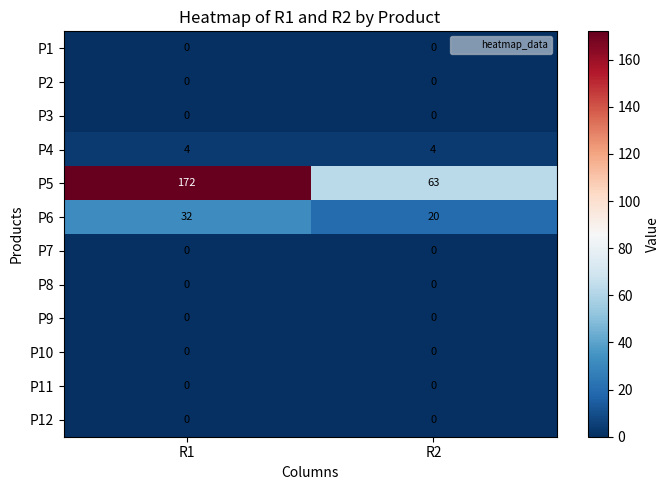

The P1 series shows 0 at R2. True or false?

True